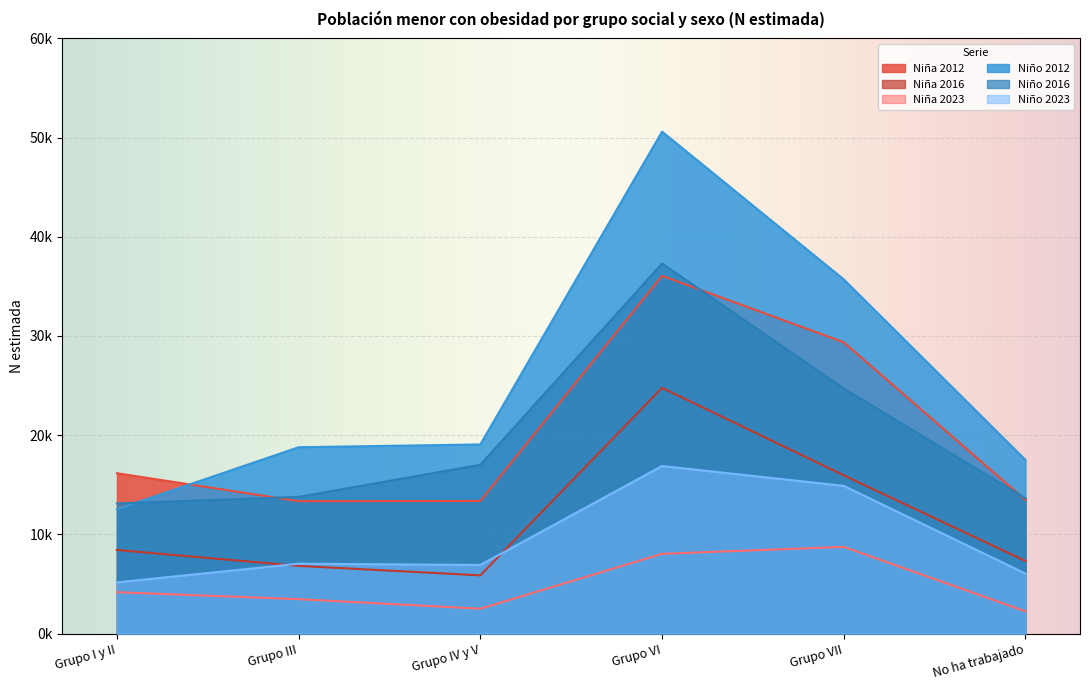

True or false: Niña 2012 has more than 2 points higher than both neighbors.

False